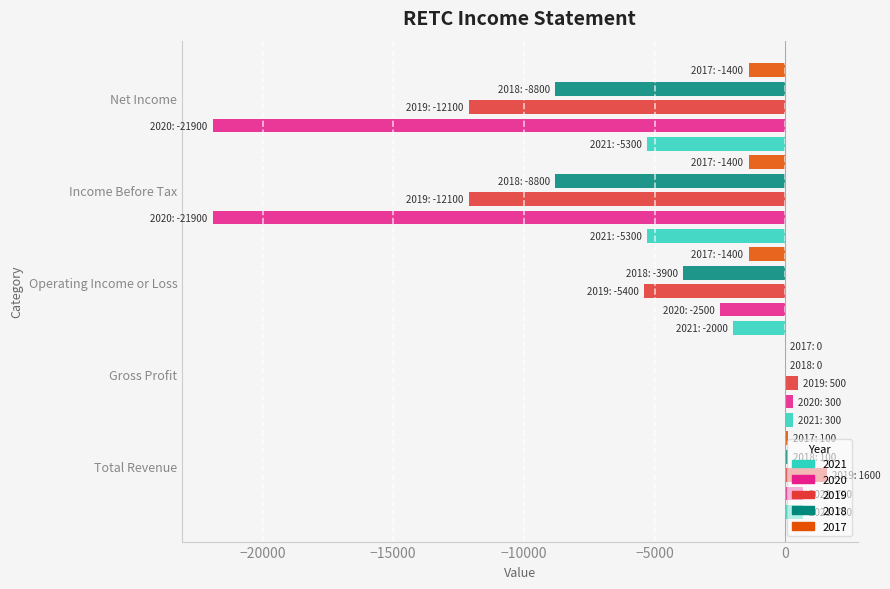

Which series has the largest total across all categories?

2017